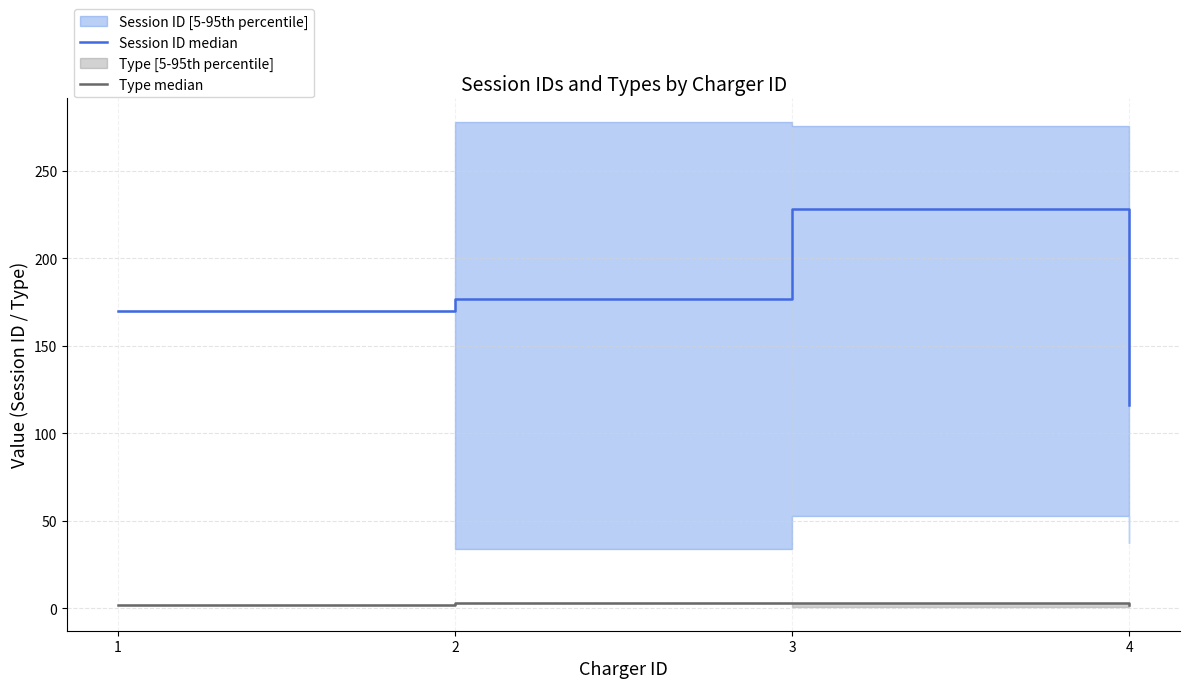

True or false: Type median has a value of 2.0 at 1.

True